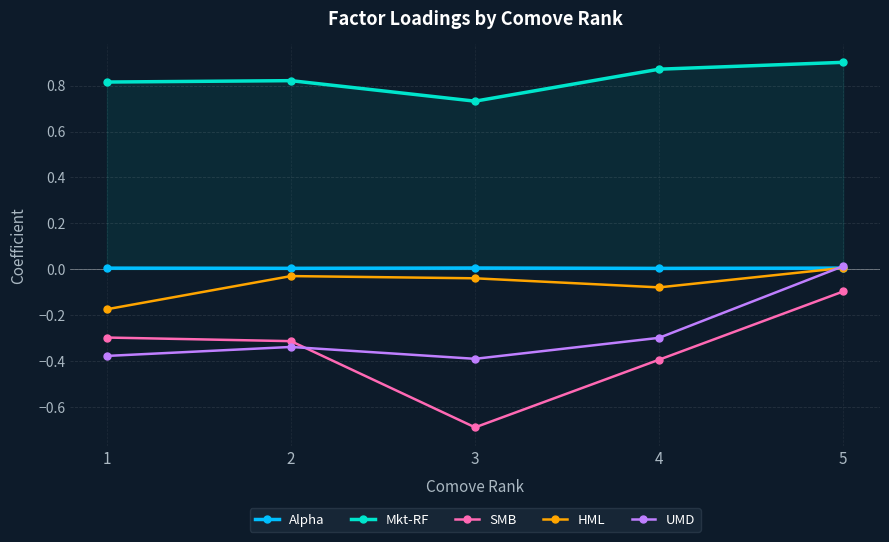

The HML series shows -0.0 at 1. True or false?

False